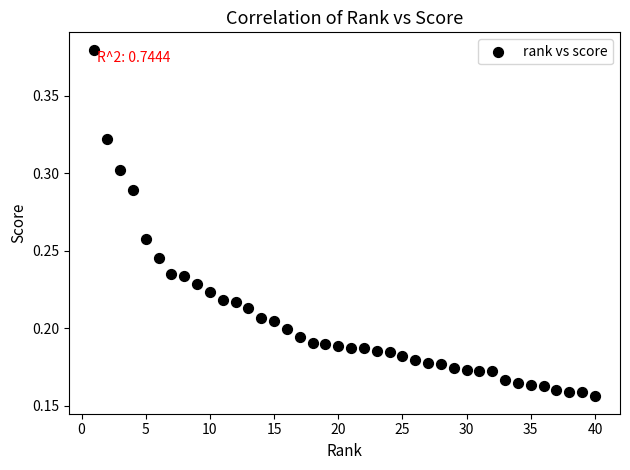

What is the range of X values (max minus min)?

39.0